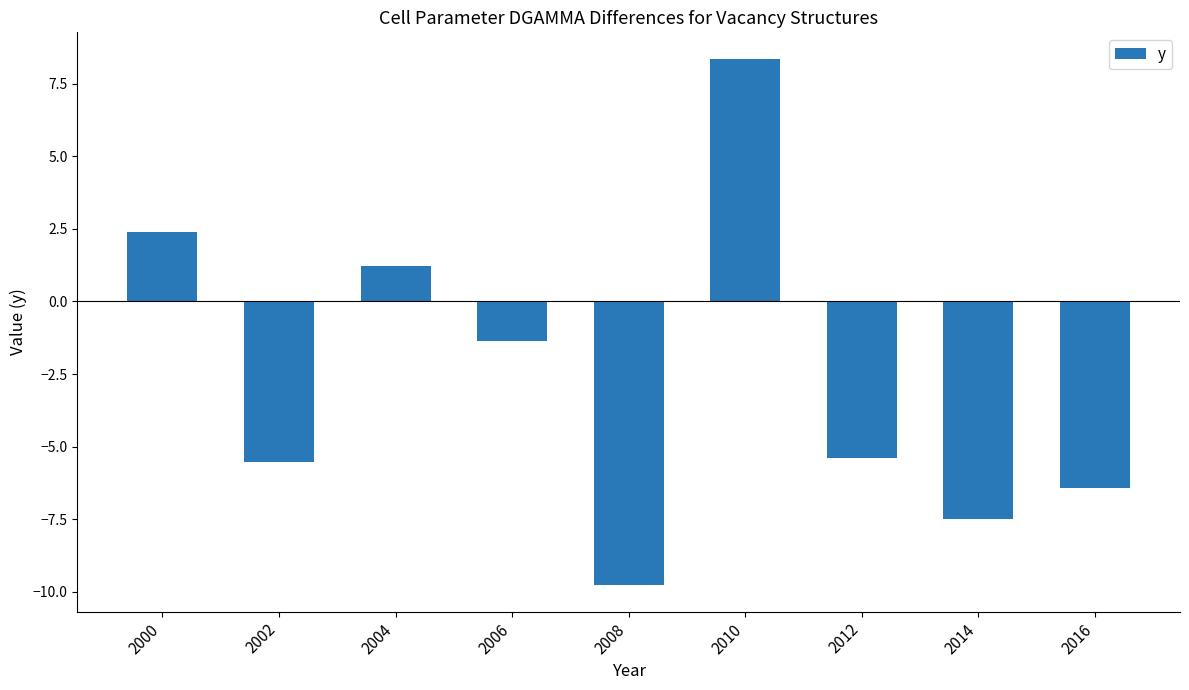

The chart shows a value of -10.8 at 2014. True or false?

False